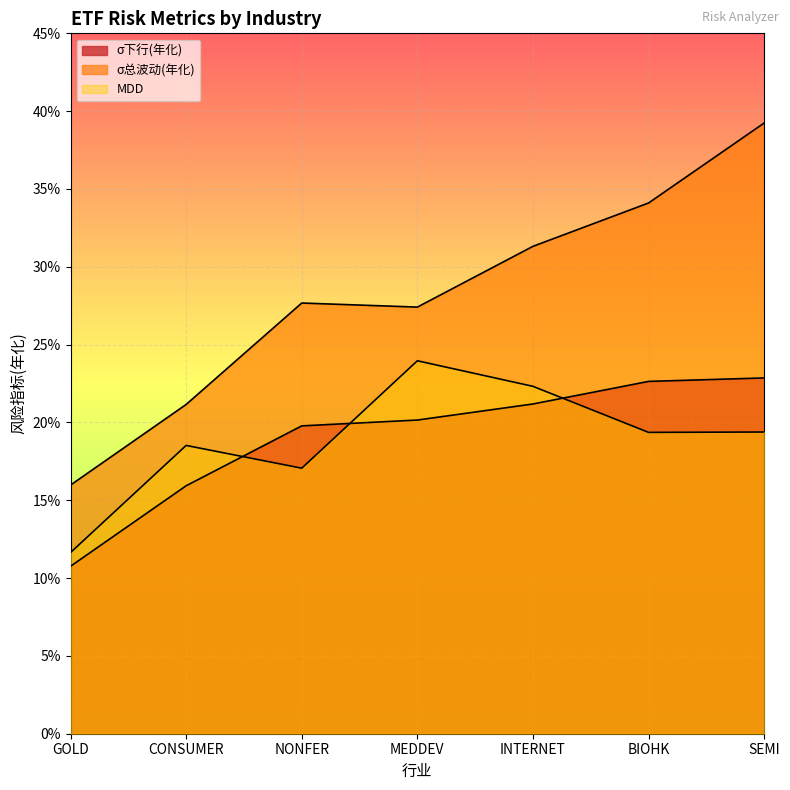

At how many categories does at least one series exceed 0?

7